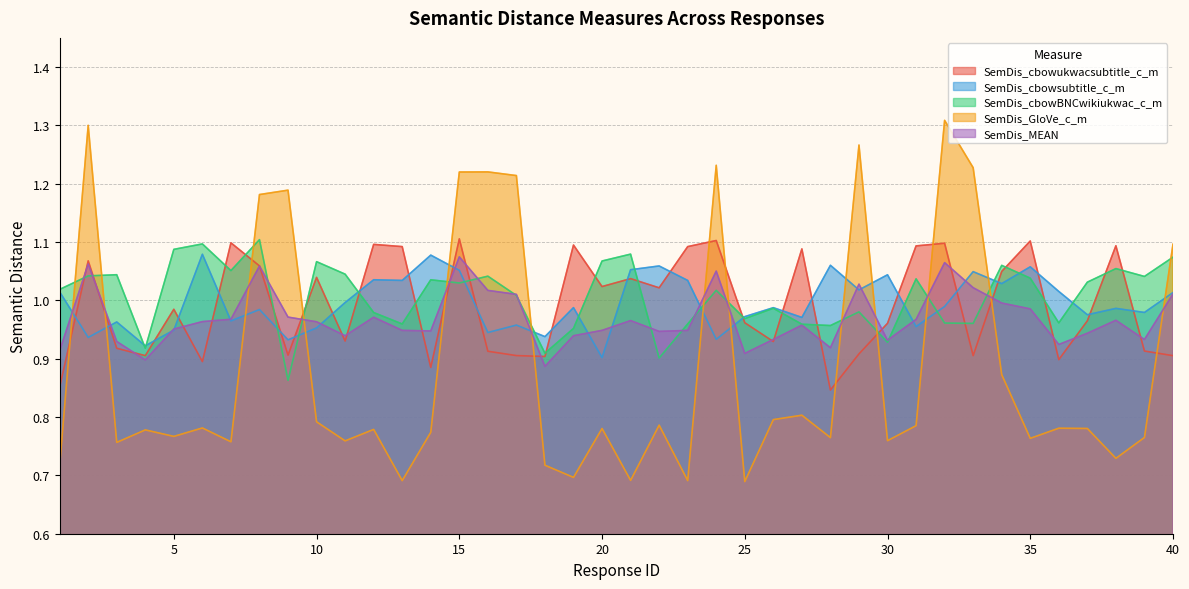

Does the chart have visible grid lines?

Yes